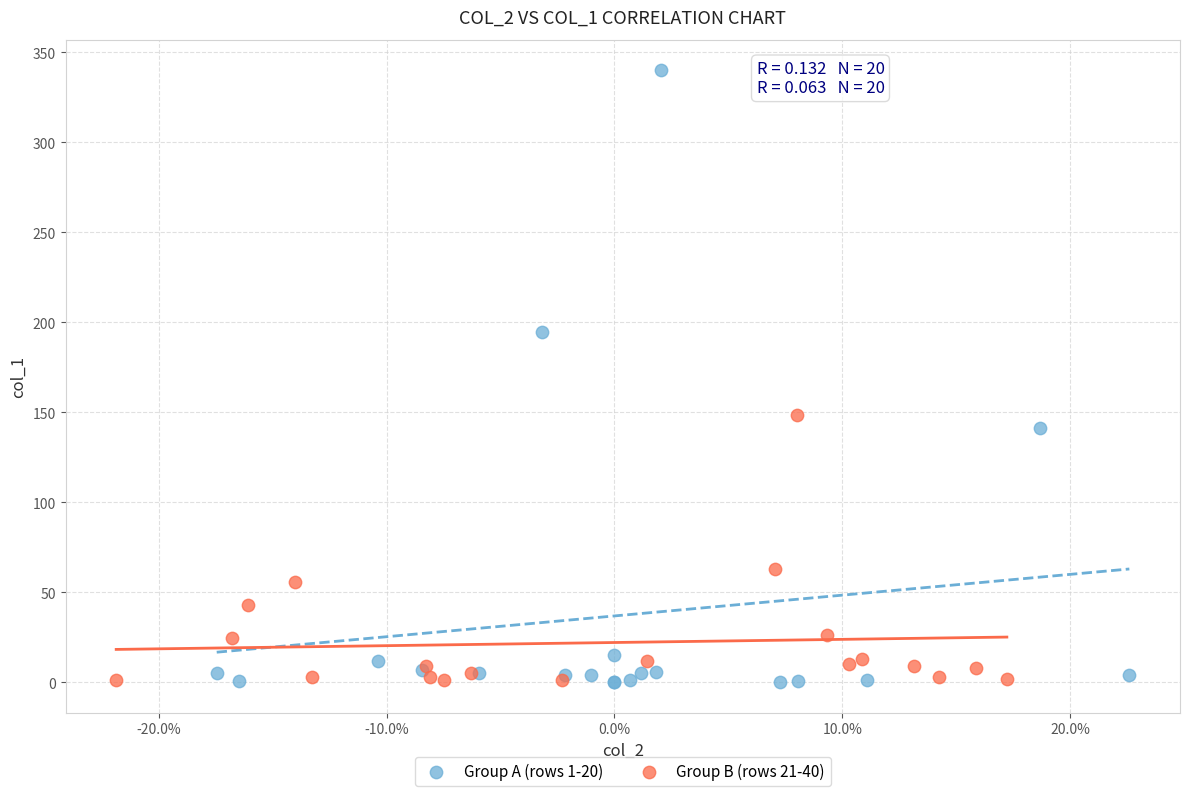

What are all the series names shown in the legend?

Group A (rows 1-20), Group B (rows 21-40)